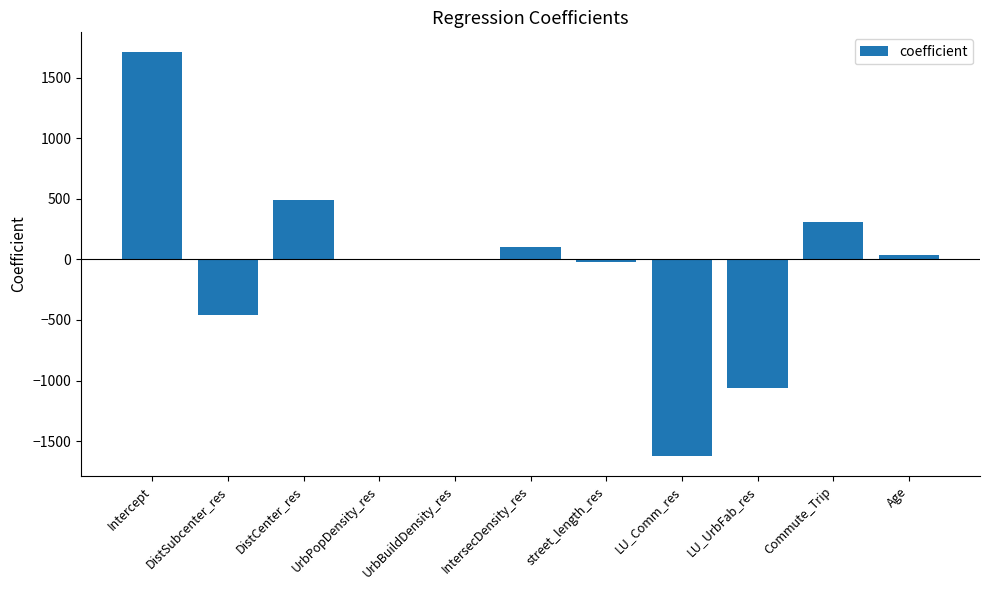

True or false: the data shows -2623.5 at LU_Comm_res.

False